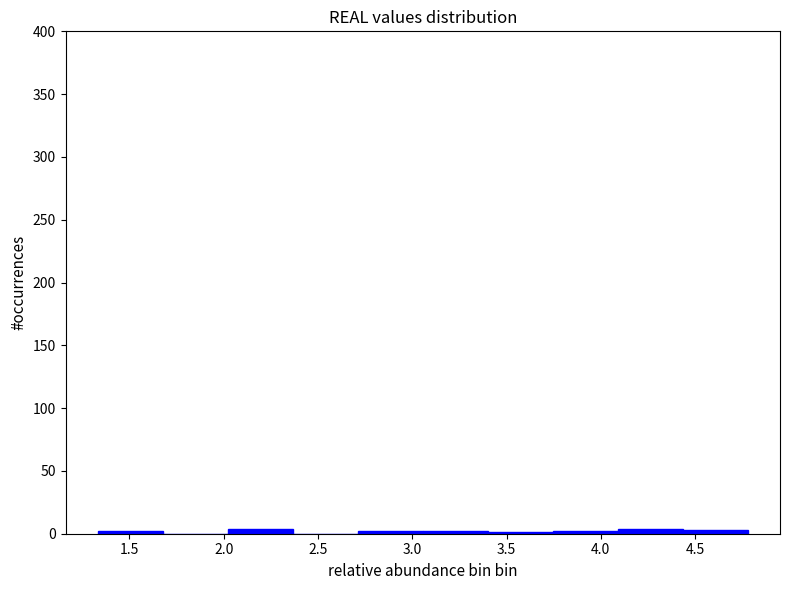

Reading left to right, list every bar in this chart as the range it spans on the x-axis followed by its height. Neither the bar edges nor the heights are printed on the chart, so give them approximately, as read against the axes.

1.35 to 1.70: under 5
1.70 to 2.00: 0
2.00 to 2.35: under 5
2.35 to 2.70: 0
2.70 to 3.05: under 5
3.05 to 3.40: under 5
3.40 to 3.75: under 5
3.75 to 4.10: under 5
4.10 to 4.45: under 5
4.45 to 4.80: under 5